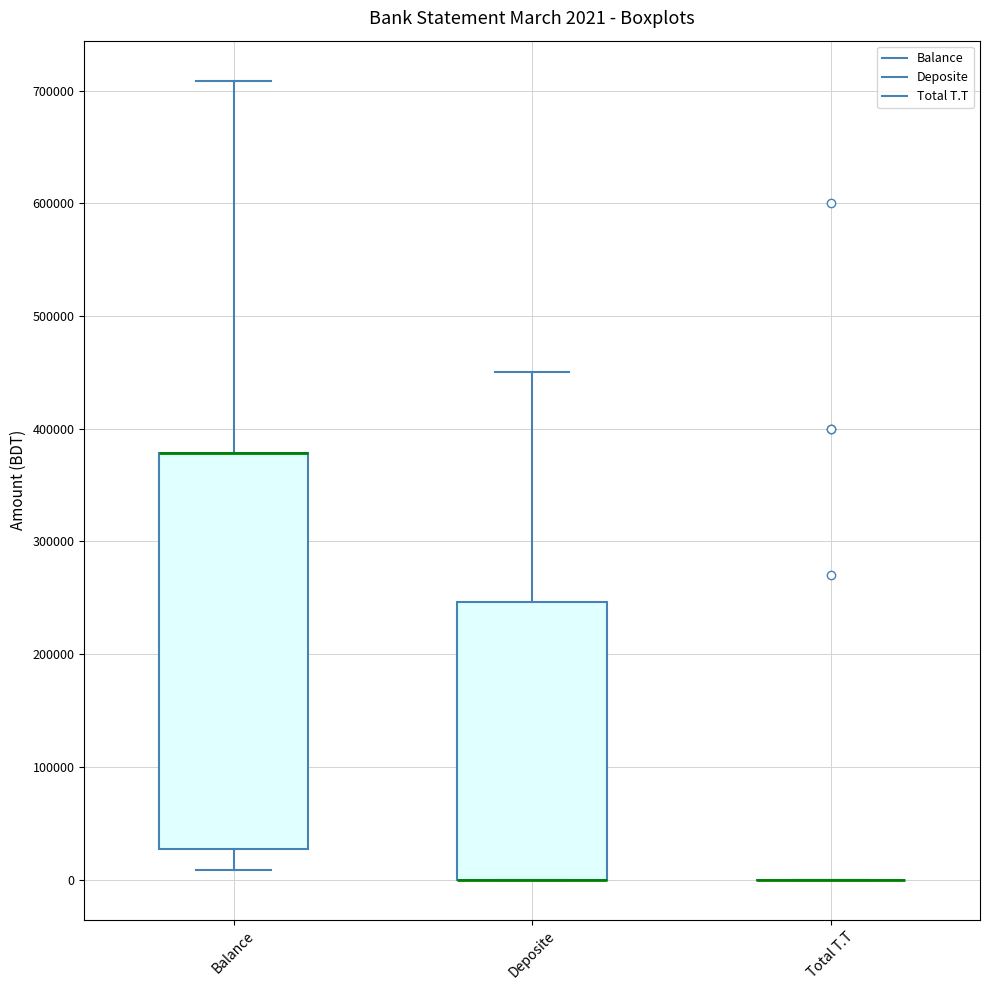

Which box is the tallest, from its lower edge to its upper edge?

Balance